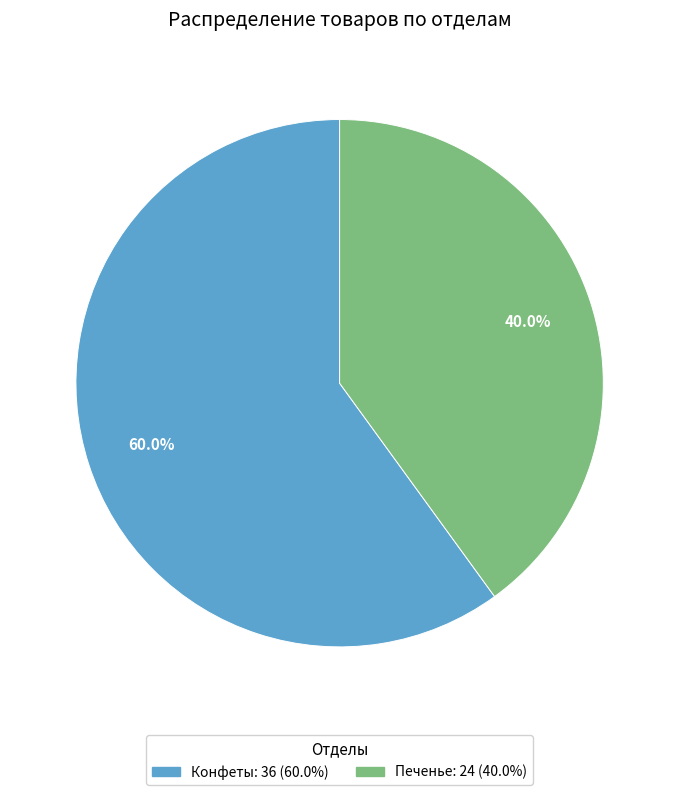

True or false: Печенье accounts for 40% of the total.

True